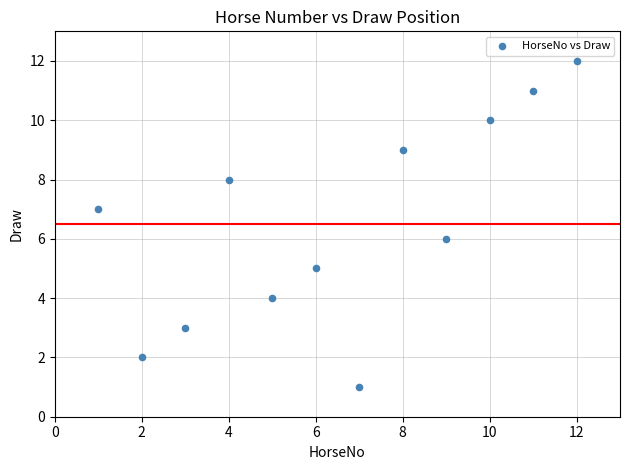

What is the average X value?

6